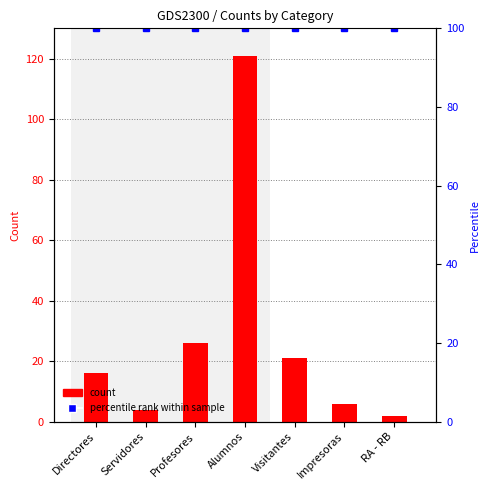

Is it true that the value at Visitantes is 34?

False